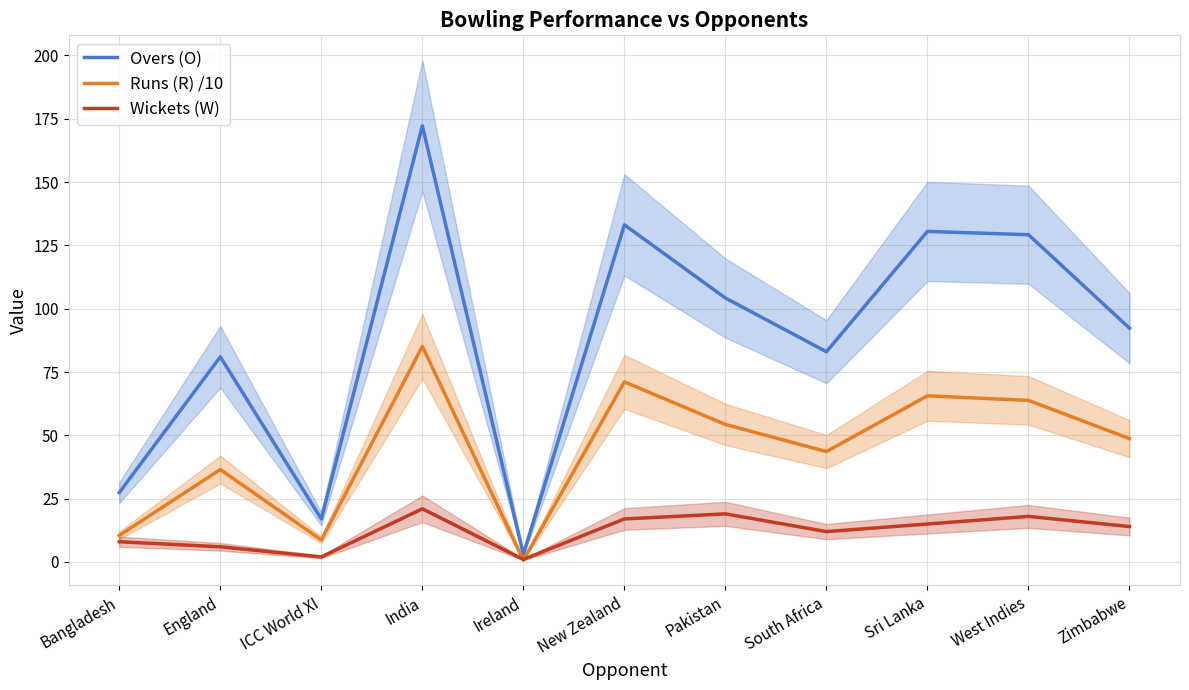

Which has a higher value, ICC World XI or West Indies?

West Indies